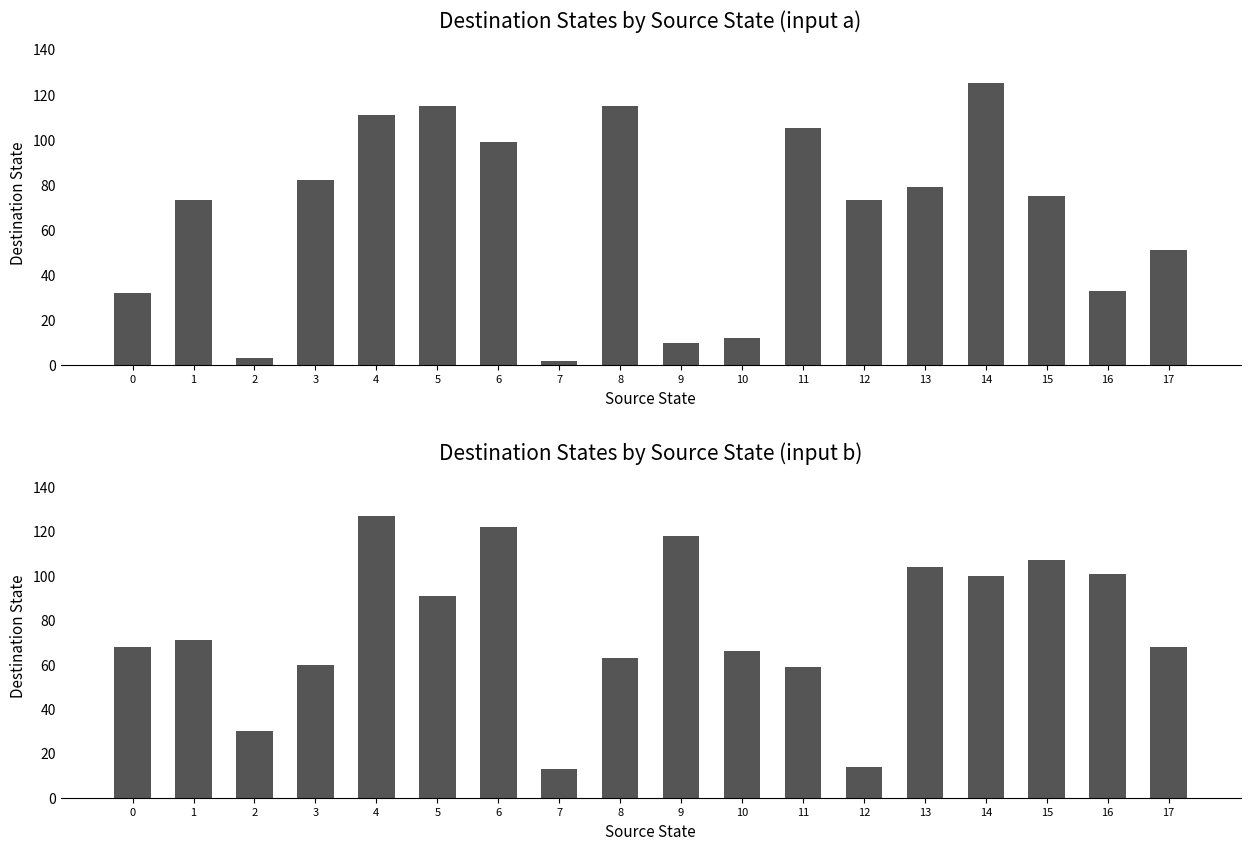

Reading left to right, transcribe all the data shown in this chart.

destination_state (input a): 32	73	3	82	111	115	99	2	115	10	12	105	73	79	125	75	33	51
destination_state (input b): 68	71	30	60	127	91	122	13	63	118	66	59	14	104	100	107	101	68